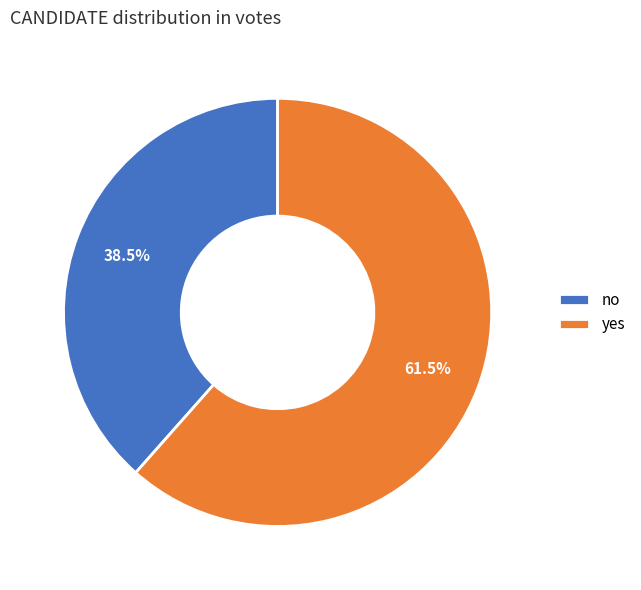

Combined, do no and yes account for over 50%?

Yes